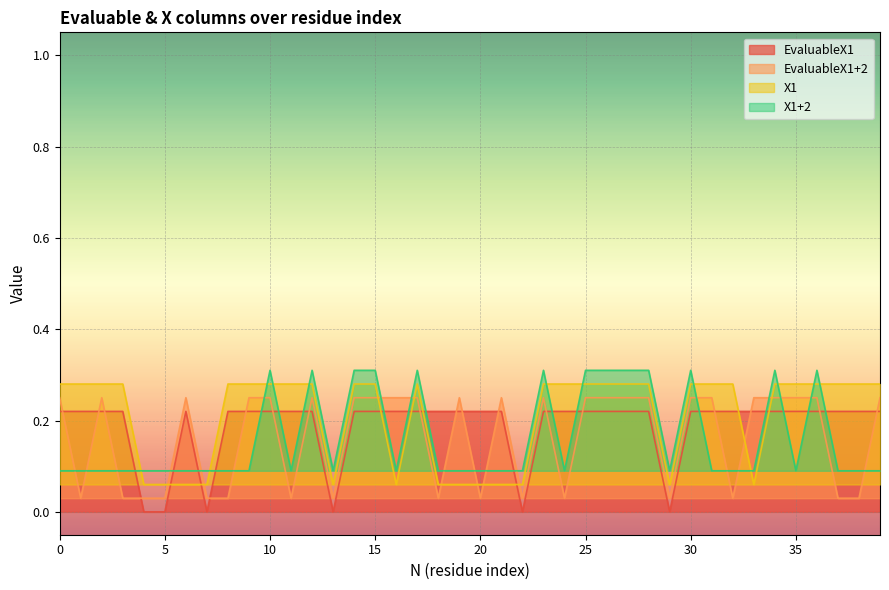

How many categories are shown in the chart?

40